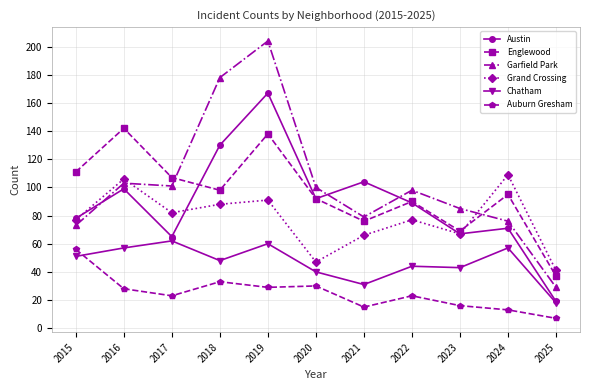

What is the sum of the Chatham values at 2019 and 2017?

122